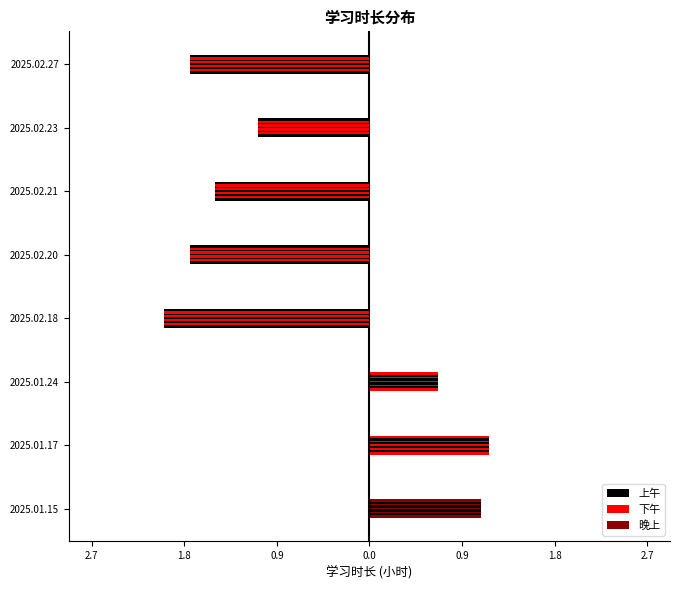

Which series has the largest total across all categories?

下午